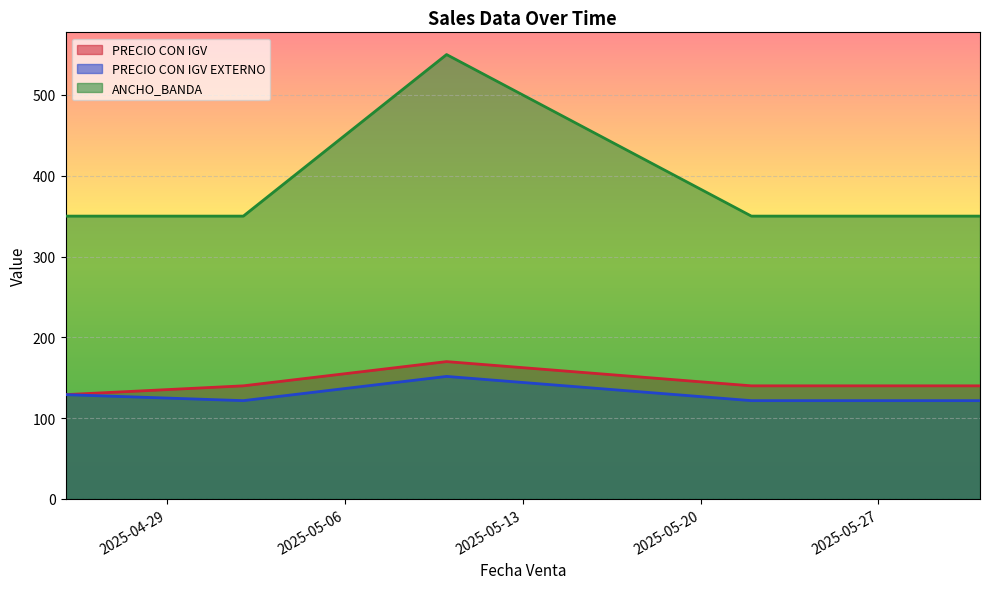

What is the lowest value of the PRECIO CON IGV series?

129.0